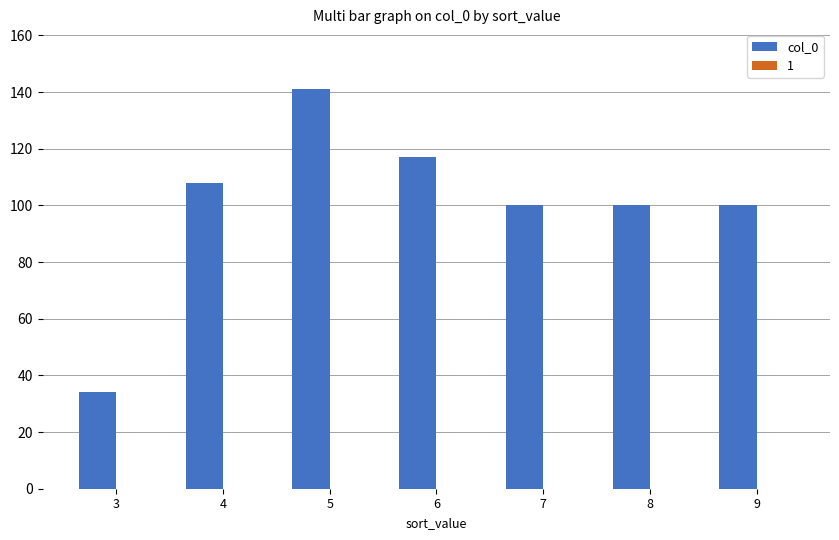

Where does the data first go above 100?

4